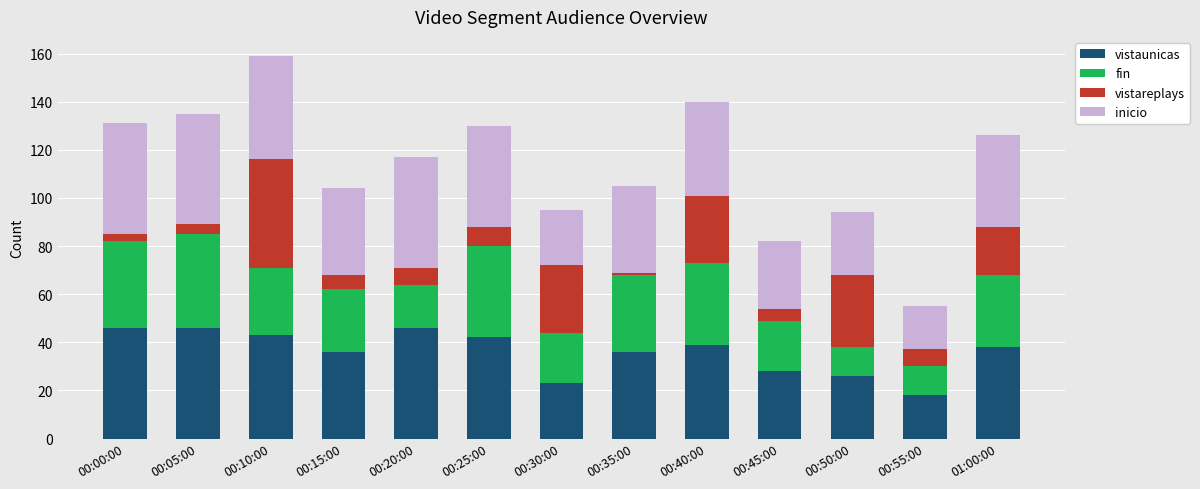

True or false: vistaunicas has a value of 46 at 00:05:00.

True